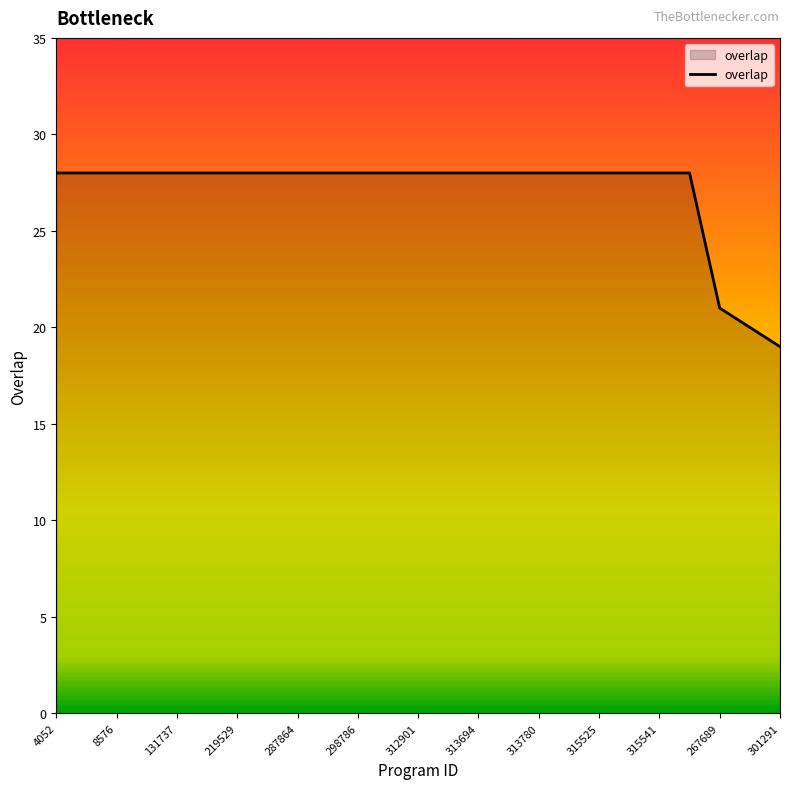

What is the difference between the maximum and minimum values?

9